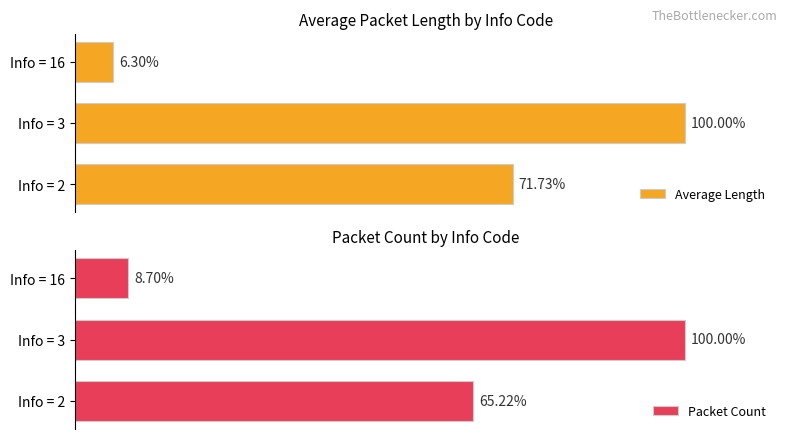

What is the value of the Average Length bar at the 2nd from the left?

100.0